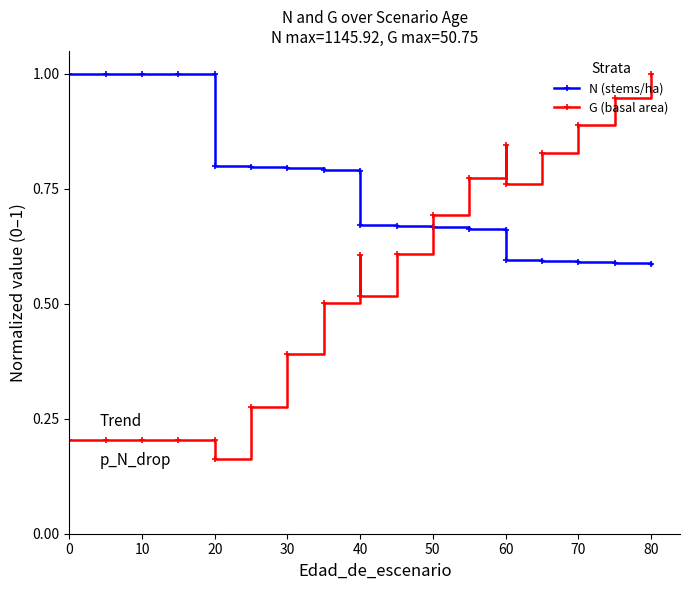

Which series ends up on top after the final intersection of G (basal area) and N (stems/ha)?

G (basal area)